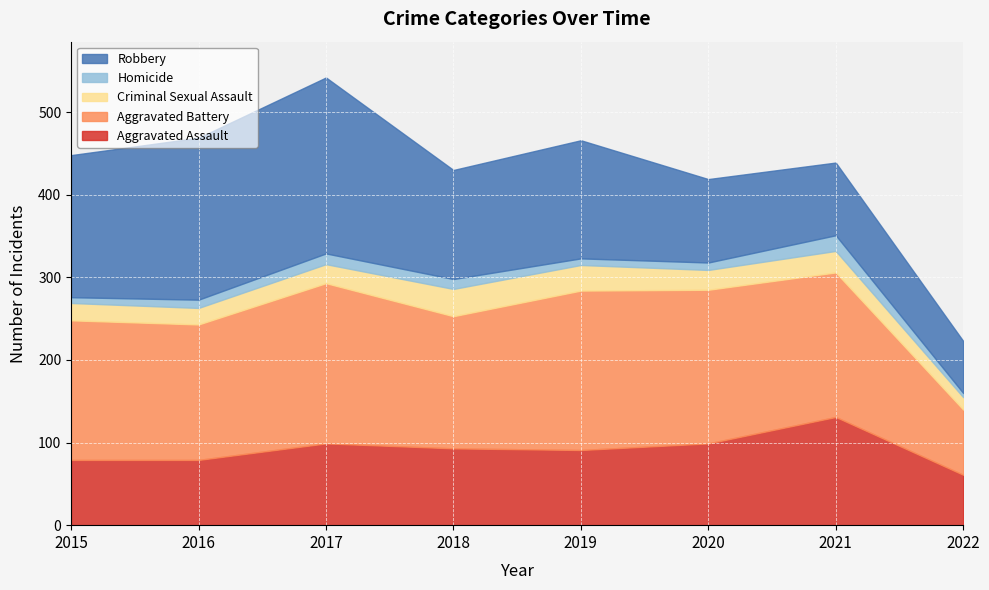

Reading right to left, list all the values displayed in this chart.

Aggravated Assault: 2022=61	2021=131	2020=99	2019=91	2018=93	2017=99	2016=79	2015=79
Aggravated Battery: 2022=79	2021=175	2020=186	2019=193	2018=160	2017=194	2016=164	2015=169
Criminal Sexual Assault: 2022=15	2021=26	2020=24	2019=31	2018=33	2017=23	2016=20	2015=21
Homicide: 2022=5	2021=19	2020=9	2019=8	2018=12	2017=13	2016=10	2015=7
Robbery: 2022=63	2021=88	2020=101	2019=143	2018=132	2017=213	2016=196	2015=172